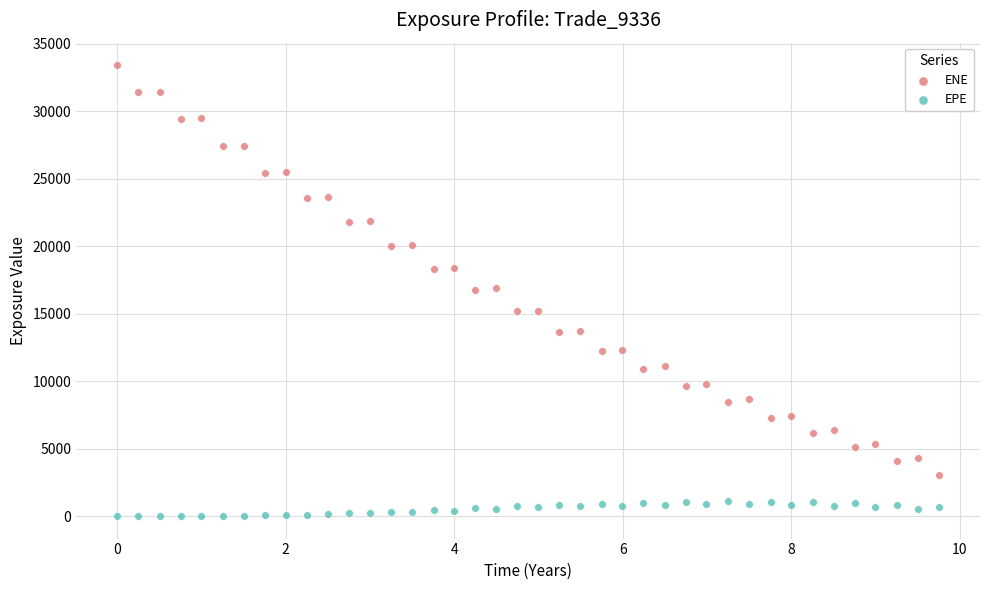

Across all data points, what is the range of X values (max minus min)?

9.8